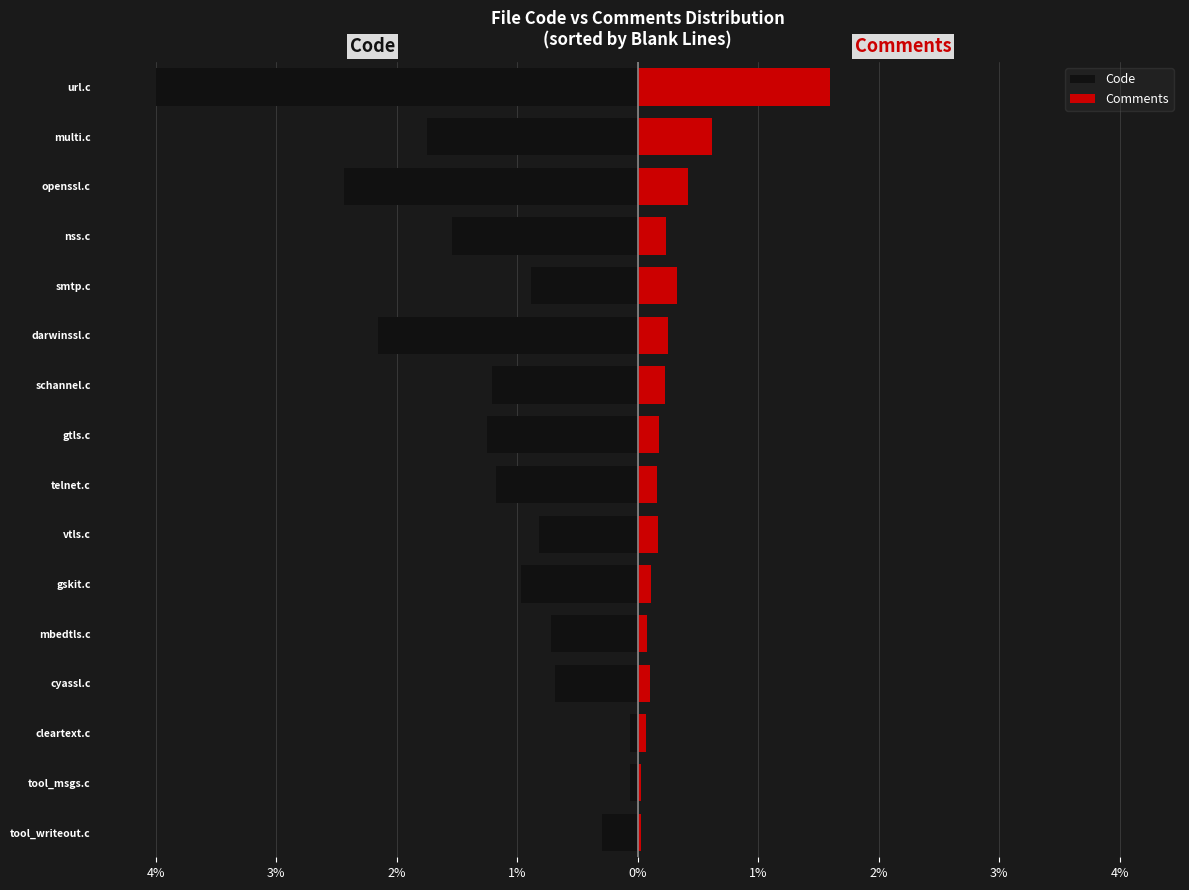

How many groups of bars are there?

16